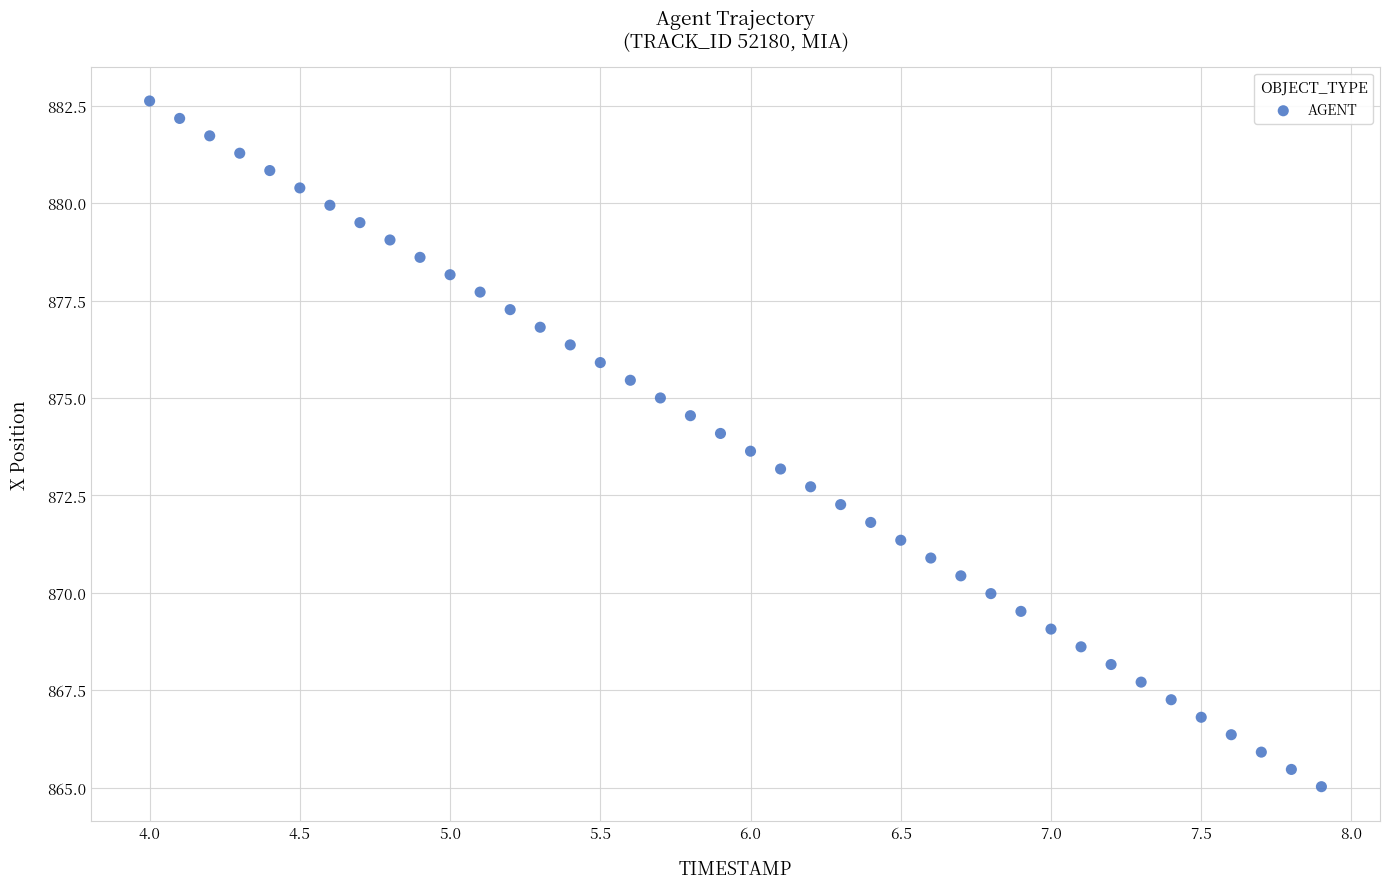

What is the range of Y values (max minus min)?

17.6